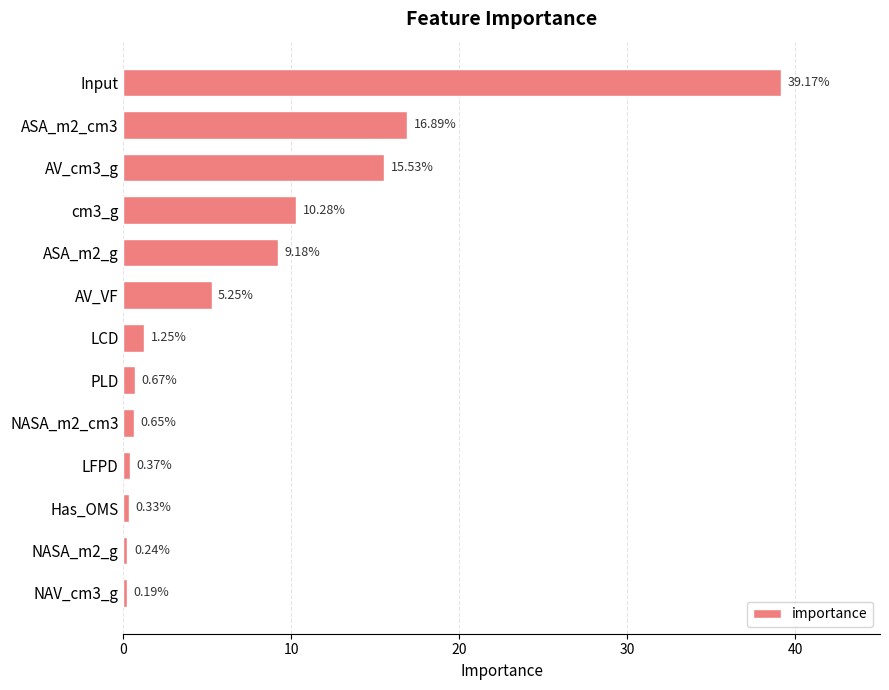

Rank the categories by value from highest to lowest.

Input, ASA_m2_cm3, AV_cm3_g, cm3_g, ASA_m2_g, AV_VF, LCD, PLD, NASA_m2_cm3, LFPD, Has_OMS, NASA_m2_g, NAV_cm3_g